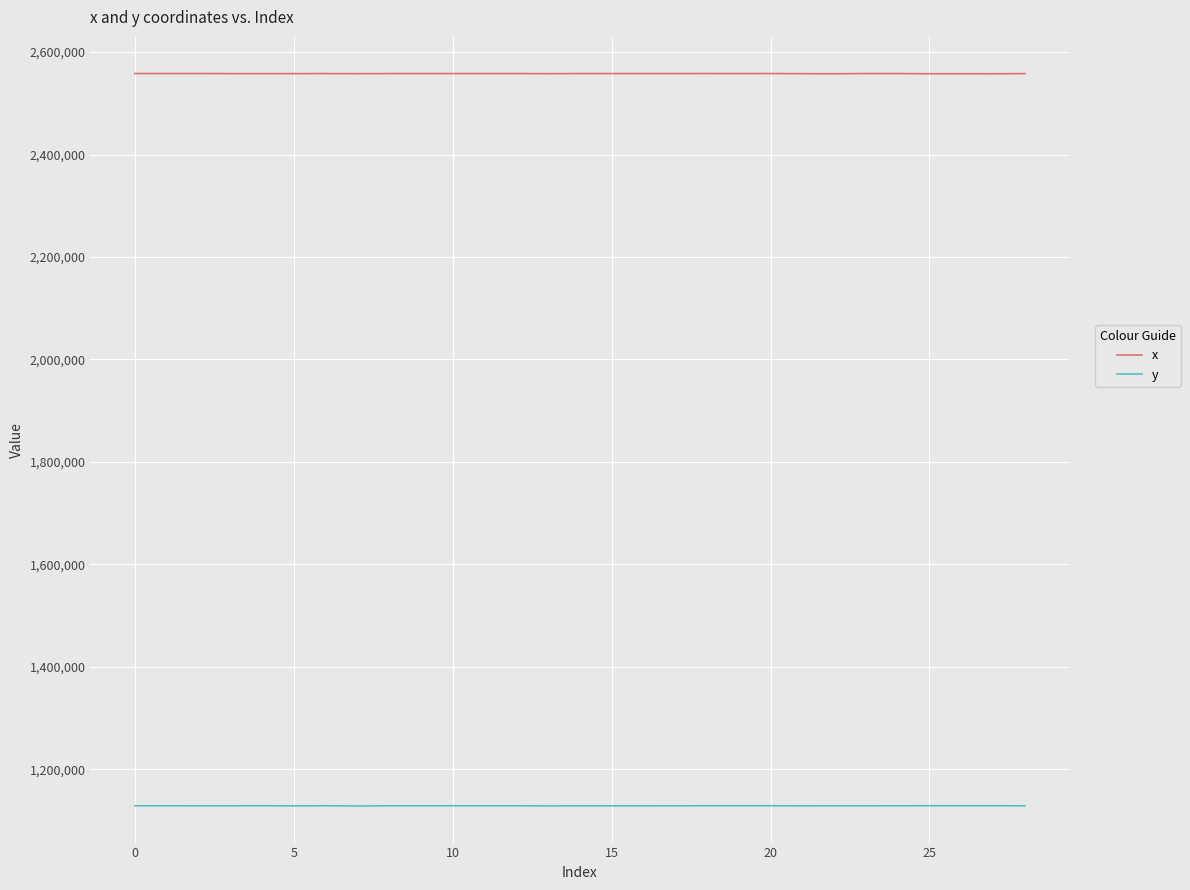

What is the maximum value shown in the chart?

2558091.7